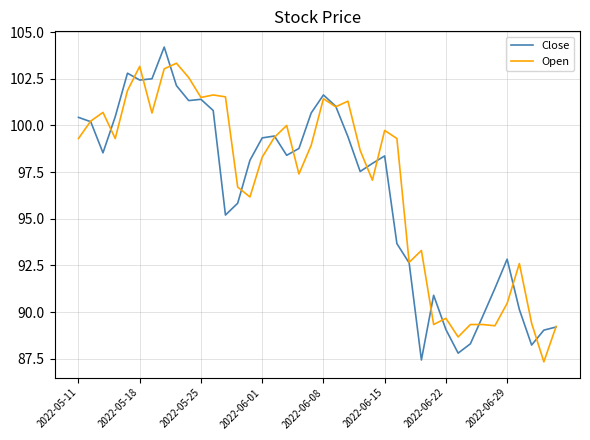

What is the minimum value shown in the chart?

87.3